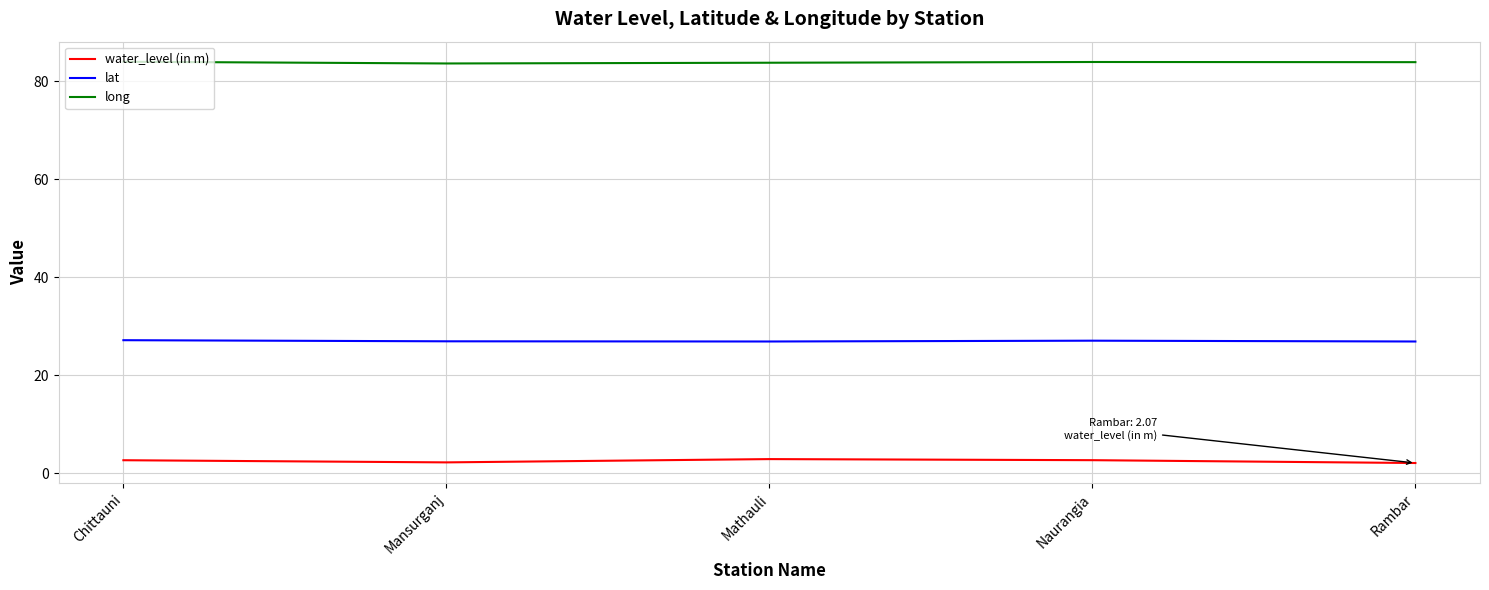

What is the minimum value for water_level (in m)?

2.1